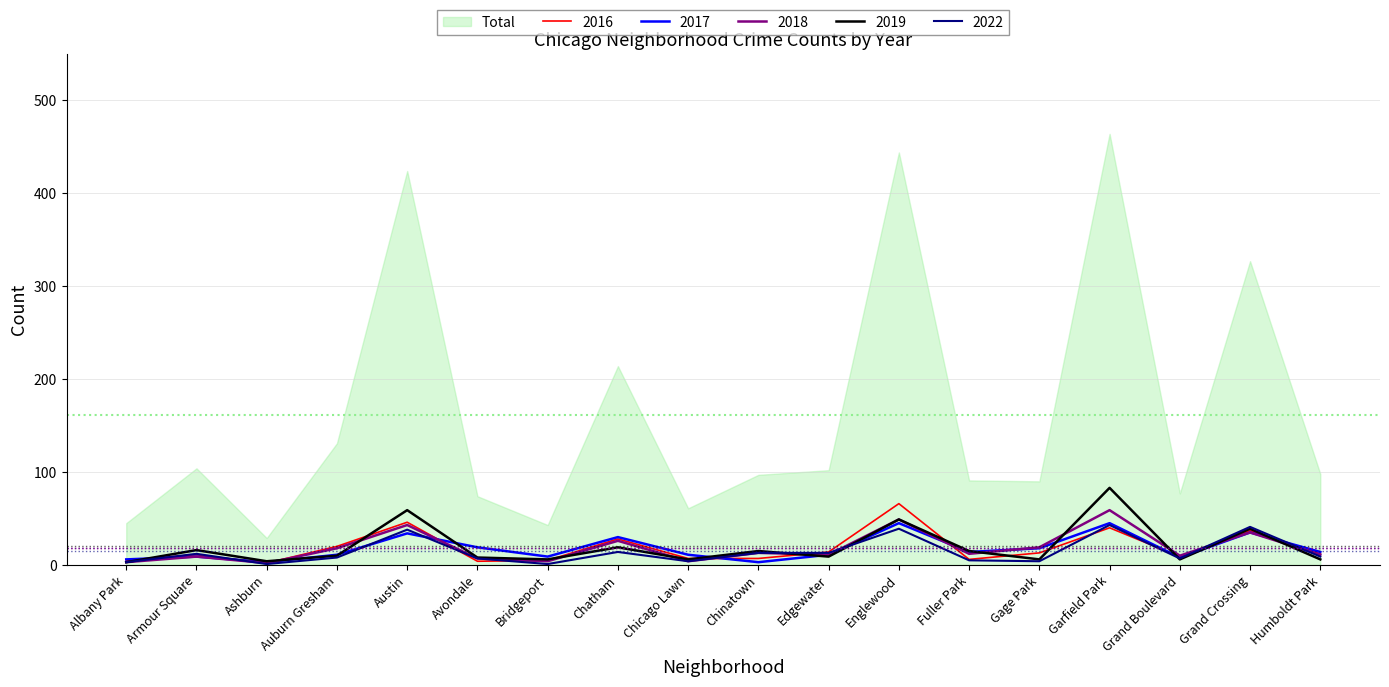

The 2019 series shows 6 at Gage Park. True or false?

True